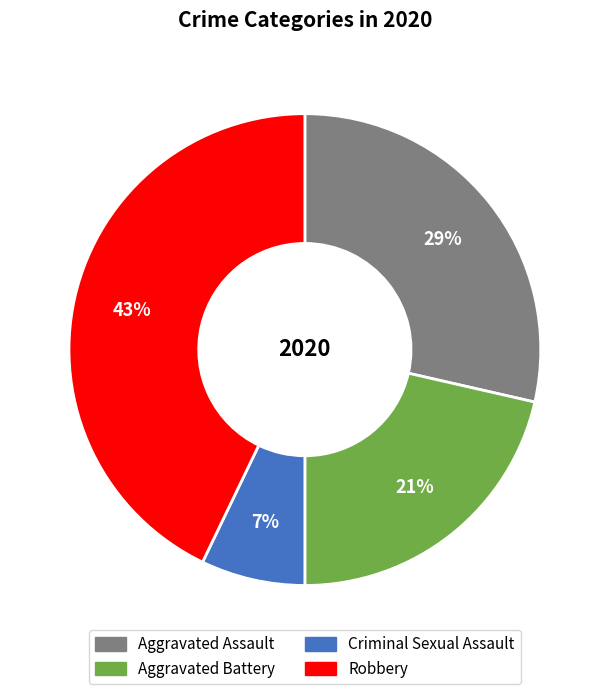

Between Aggravated Battery and Aggravated Assault, which is larger?

Aggravated Assault